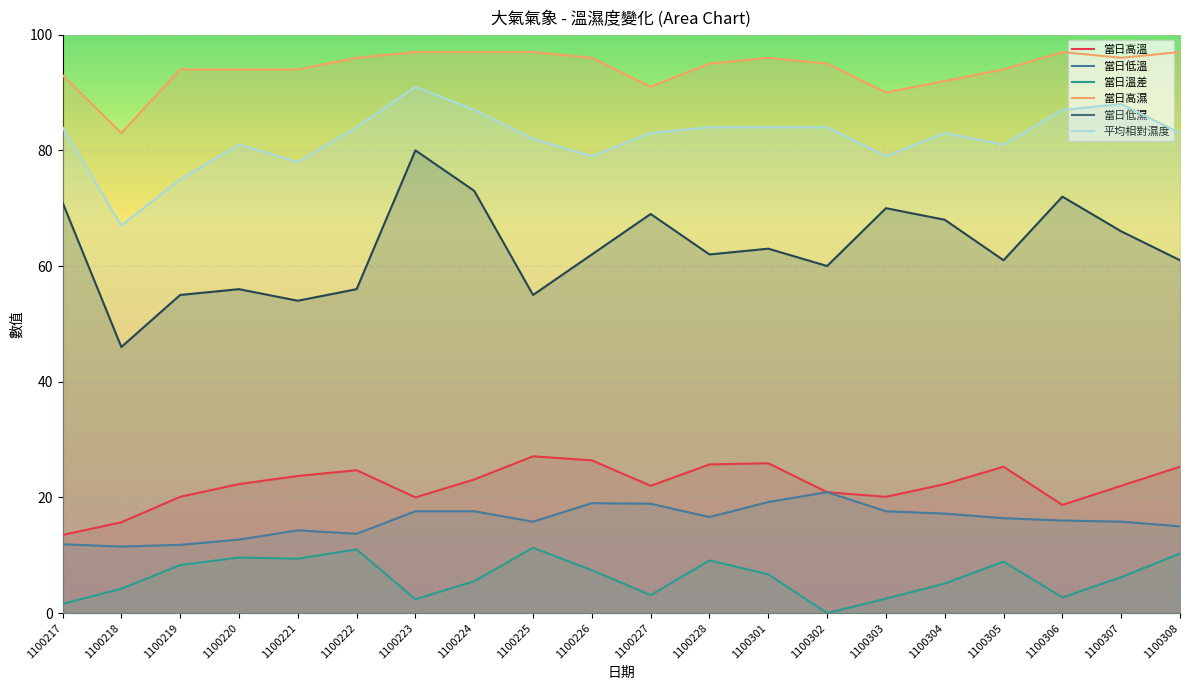

True or false: 當日高濕 and 當日低溫 intersect in this chart.

False